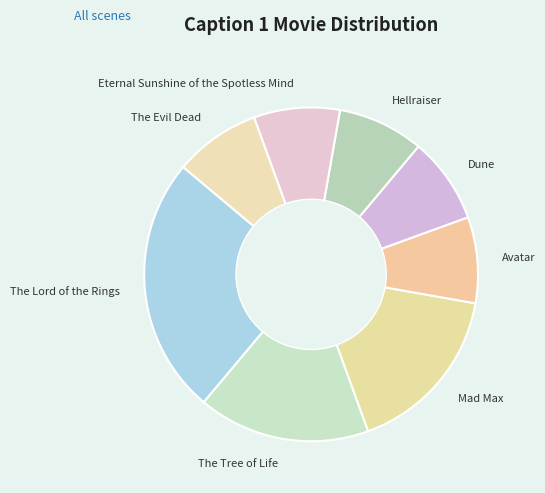

Combined, do Eternal Sunshine of the Spotless Mind and The Evil Dead account for over 50%?

No